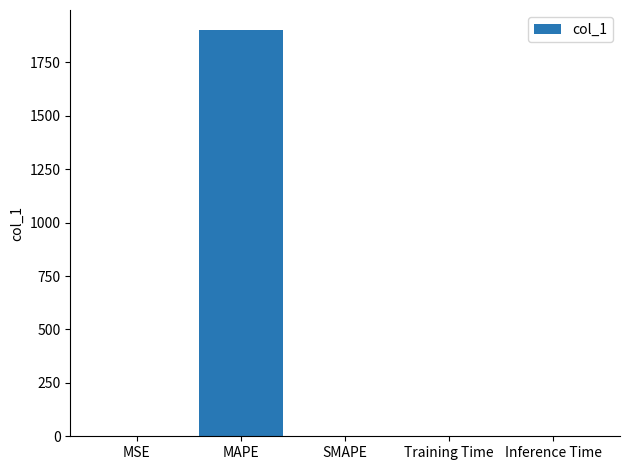

The value at SMAPE is 0.0. True or false?

True